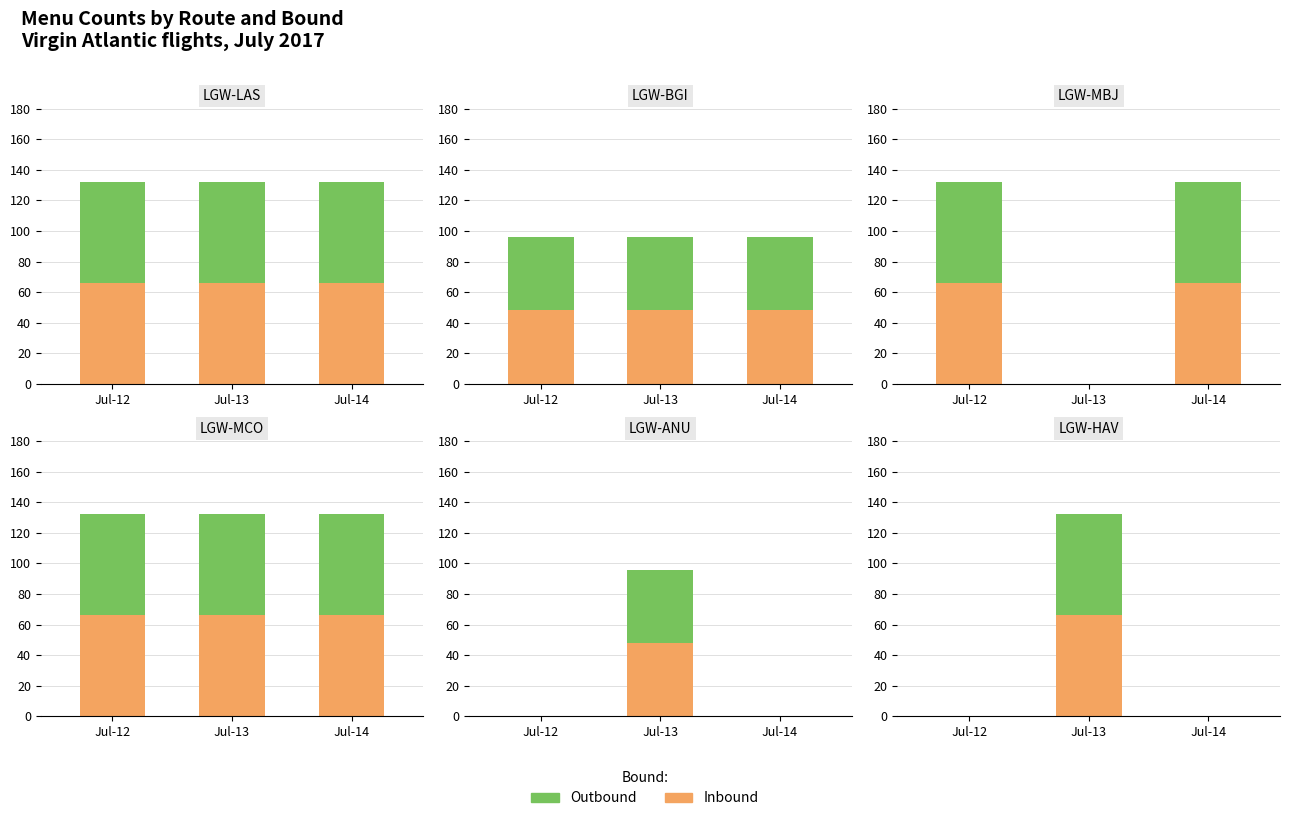

What is the value of the Inbound bar at the 2nd from the left?

66